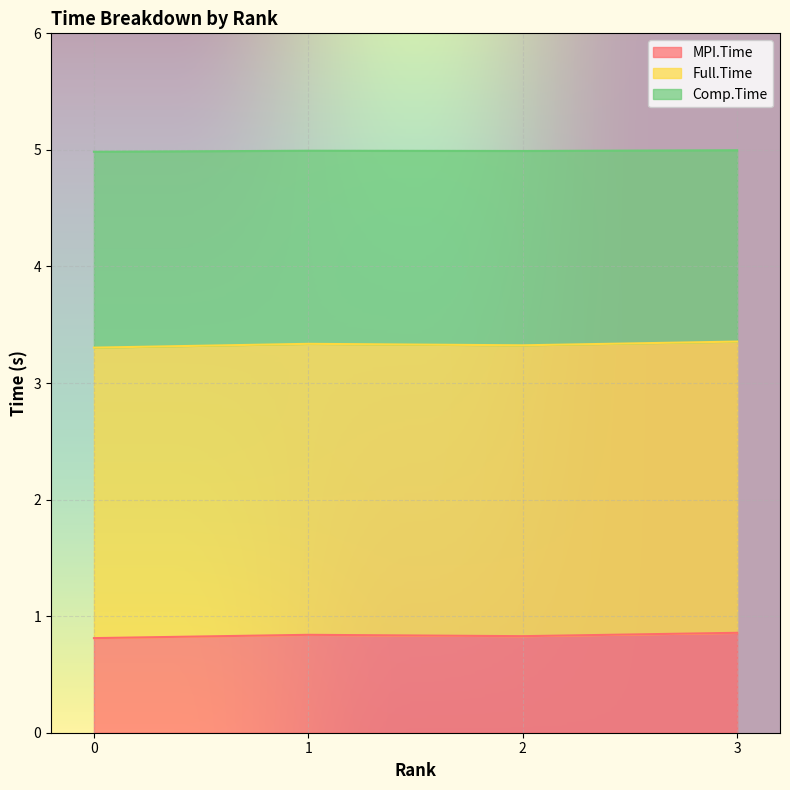

What is the maximum value for MPI.Time?

0.9